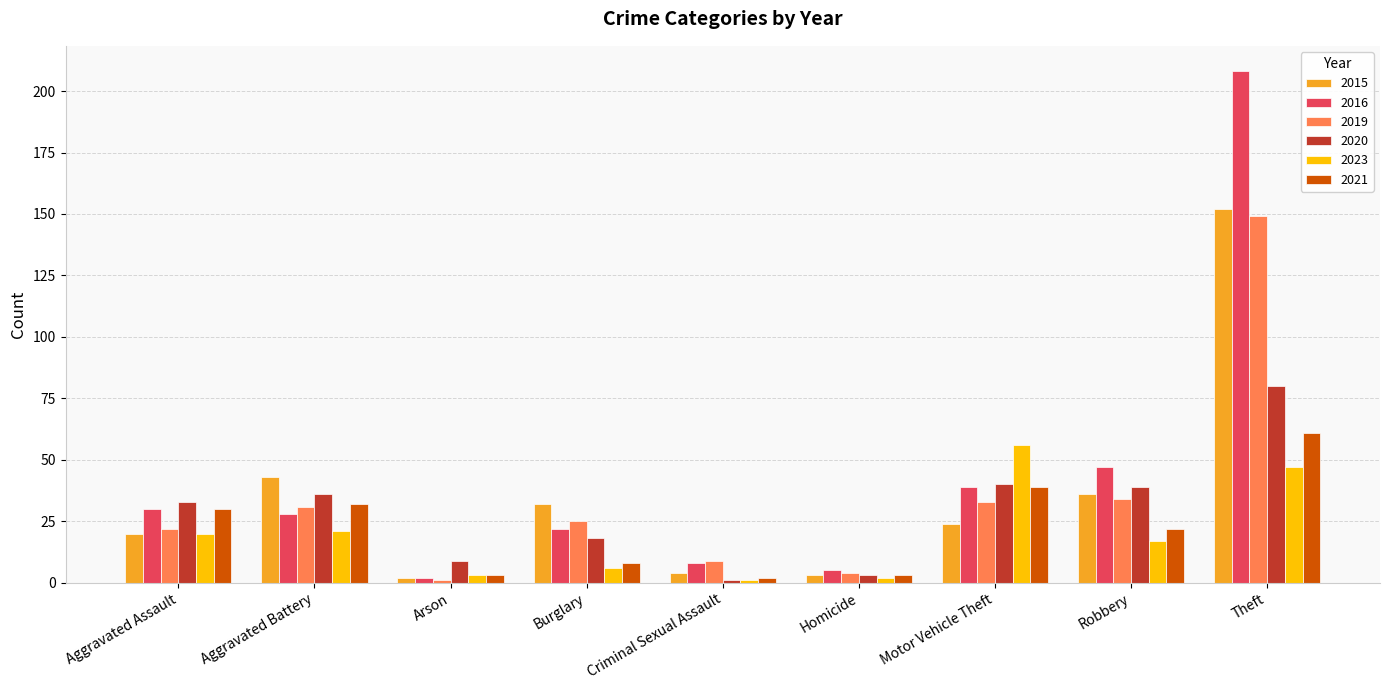

Reading right to left, what are all the values shown in this chart?

2015: 152	36	24	3	4	32	2	43	20
2016: 208	47	39	5	8	22	2	28	30
2019: 149	34	33	4	9	25	1	31	22
2020: 80	39	40	3	1	18	9	36	33
2023: 47	17	56	2	1	6	3	21	20
2021: 61	22	39	3	2	8	3	32	30